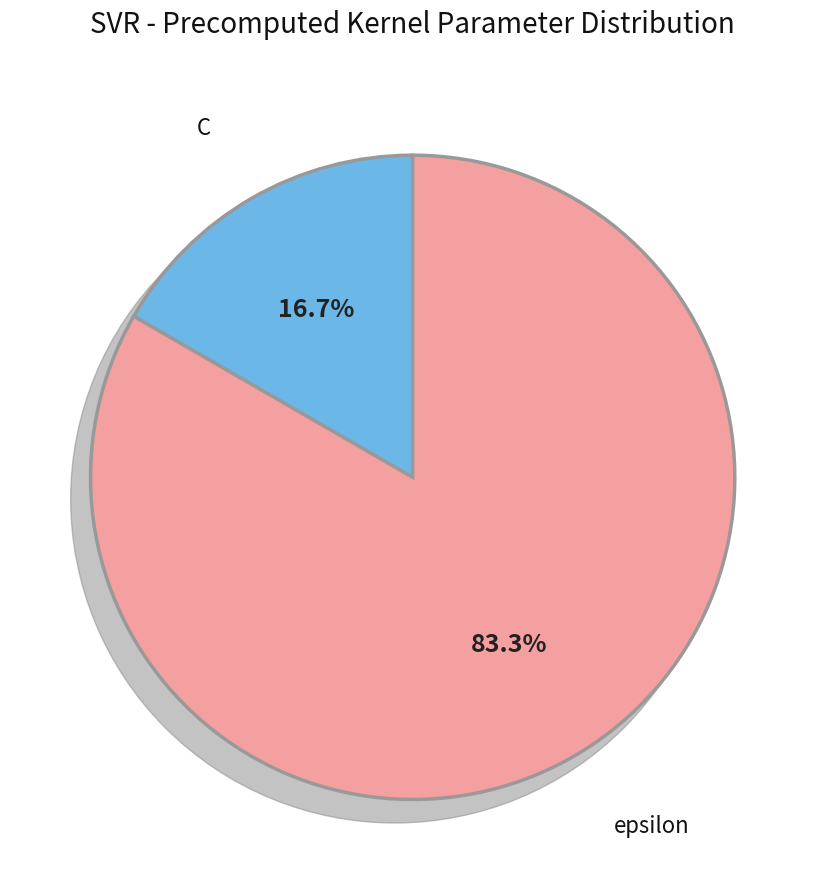

Is there any slice that represents more than half of the pie?

Yes